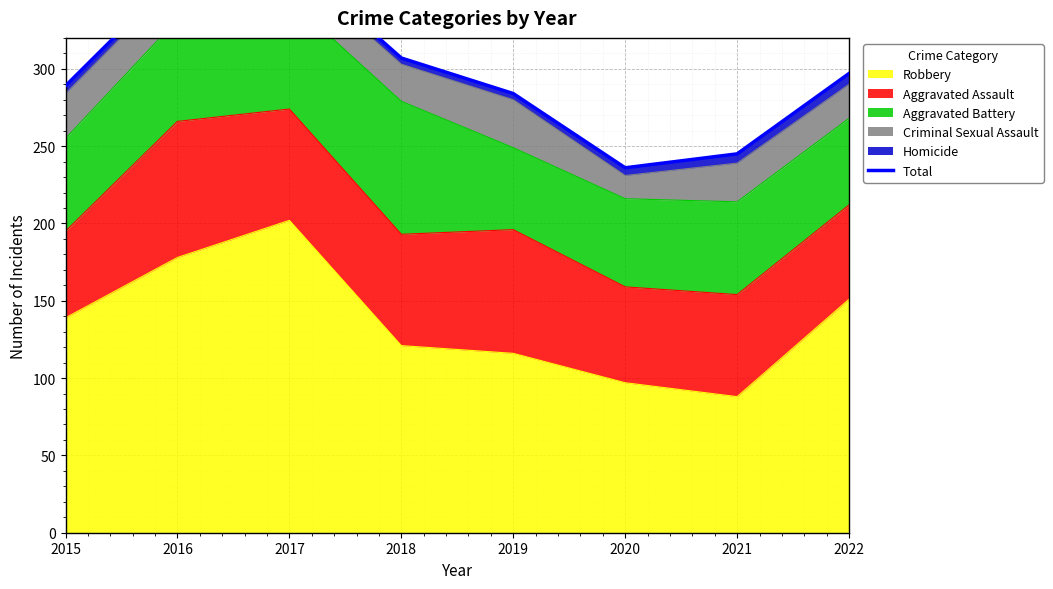

What is the maximum value for Robbery?

202